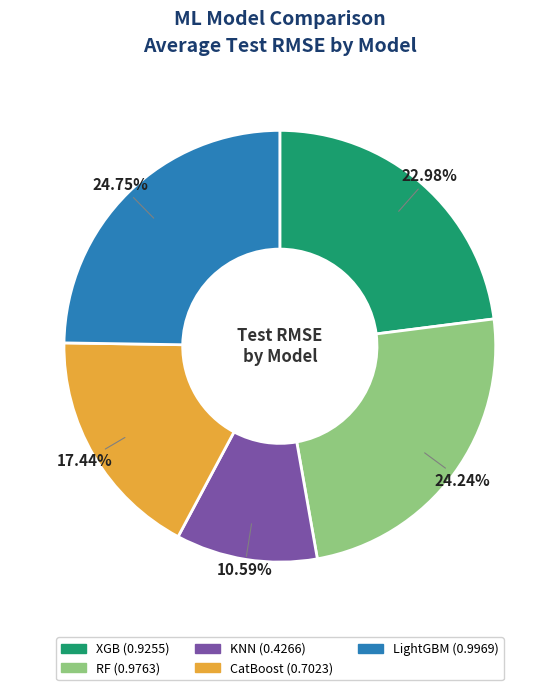

What percentage is the XGB slice, to the nearest percent?

23%